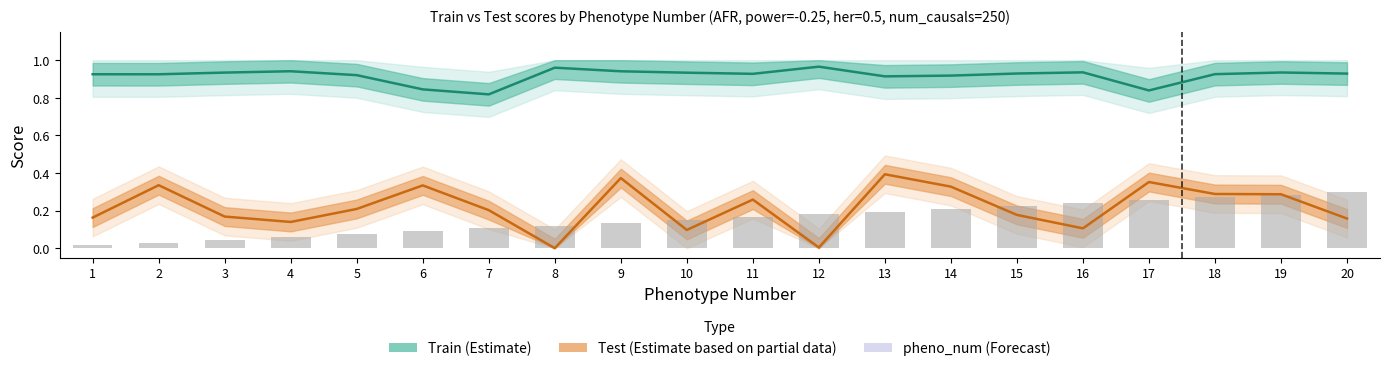

Reading left to right, what are all the values shown in this chart?

train: 1=0.9	2=0.9	3=0.9	4=0.9	5=0.9	6=0.8	7=0.8	8=1.0	9=0.9	10=0.9	11=0.9	12=1.0	13=0.9	14=0.9	15=0.9	16=0.9	17=0.8	18=0.9	19=0.9	20=0.9
test: 1=0.2	2=0.3	3=0.2	4=0.1	5=0.2	6=0.3	7=0.2	8=0.0	9=0.4	10=0.1	11=0.3	12=0.0	13=0.4	14=0.3	15=0.2	16=0.1	17=0.4	18=0.3	19=0.3	20=0.2
pheno_num (scaled): 1=0.0	2=0.0	3=0.0	4=0.1	5=0.1	6=0.1	7=0.1	8=0.1	9=0.1	10=0.1	11=0.2	12=0.2	13=0.2	14=0.2	15=0.2	16=0.2	17=0.3	18=0.3	19=0.3	20=0.3